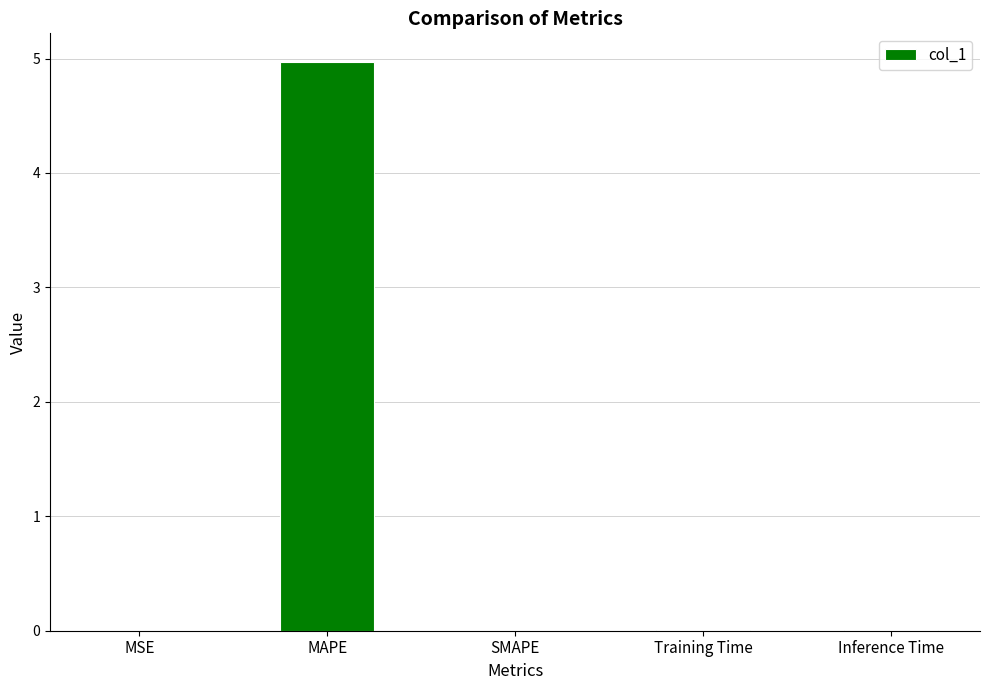

The chart shows a value of 0.0 at SMAPE. True or false?

True